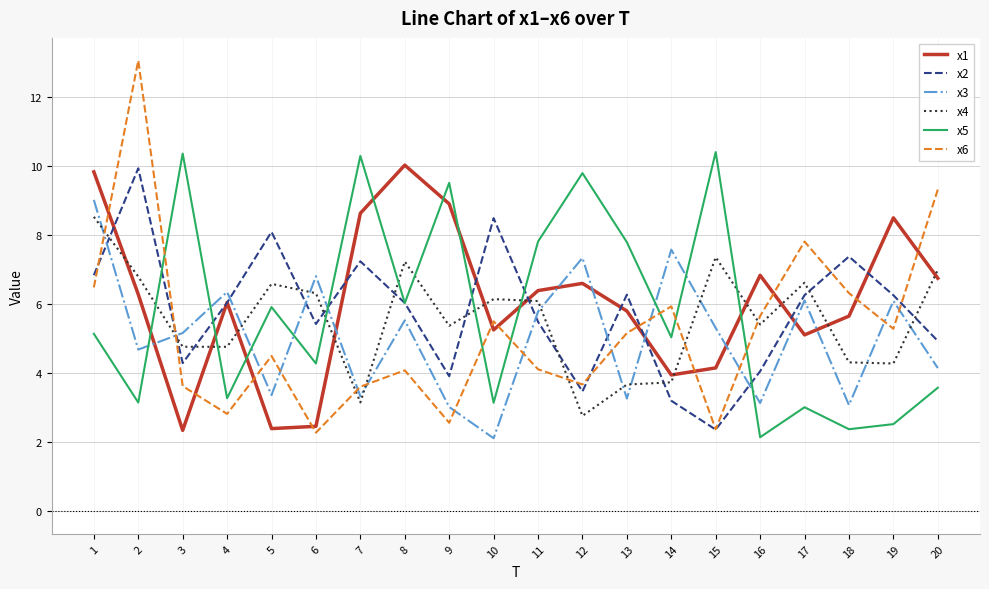

At 14, list the series in order from largest to smallest.

x3, x6, x5, x1, x4, x2